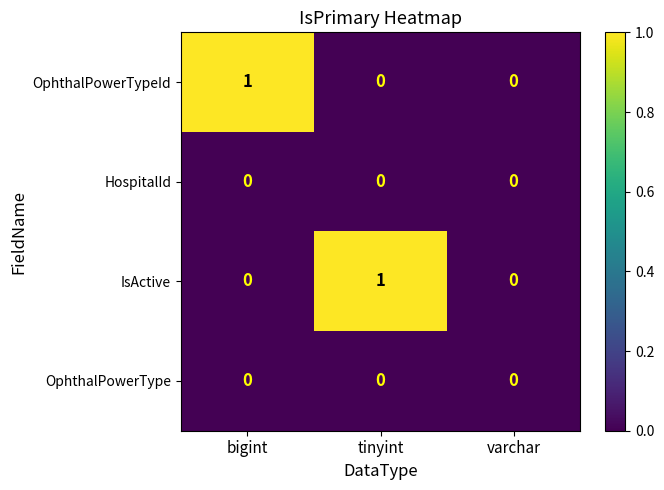

Which series changed the most between bigint and varchar?

OphthalPowerTypeId